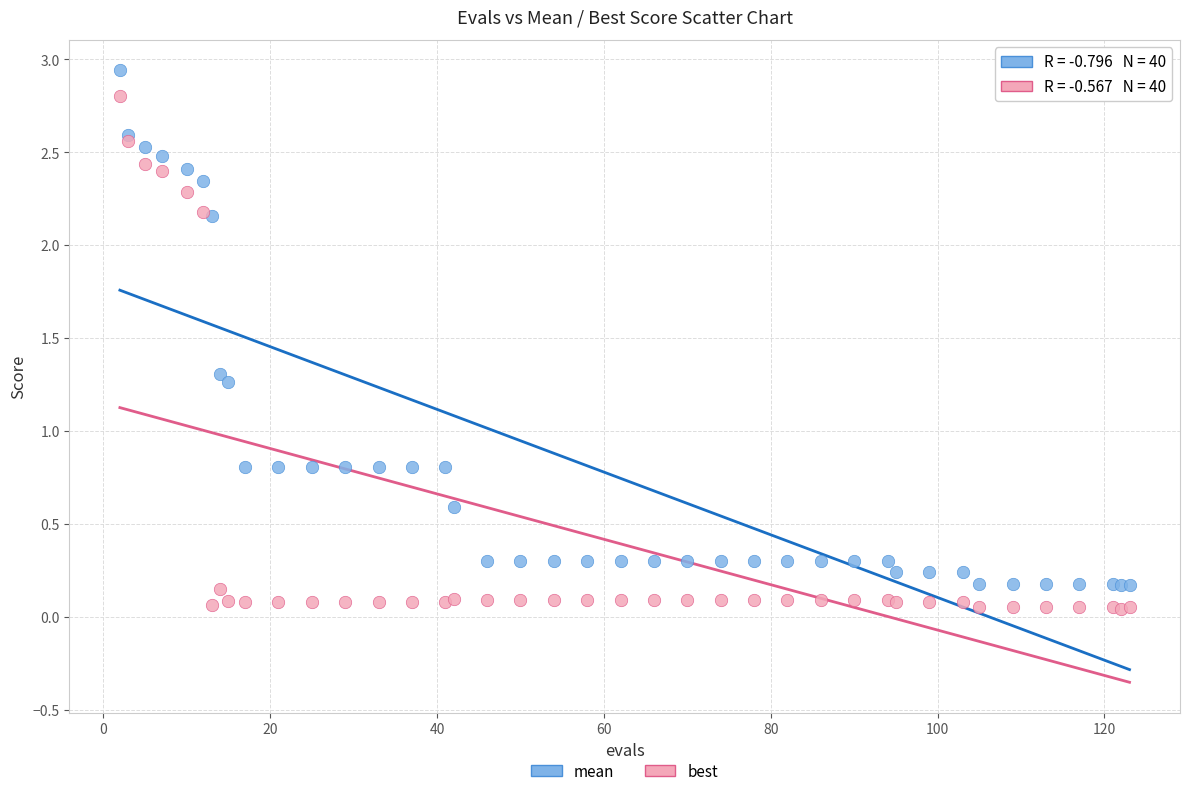

What is the X range (max minus min) for the scatter plot?

121.0